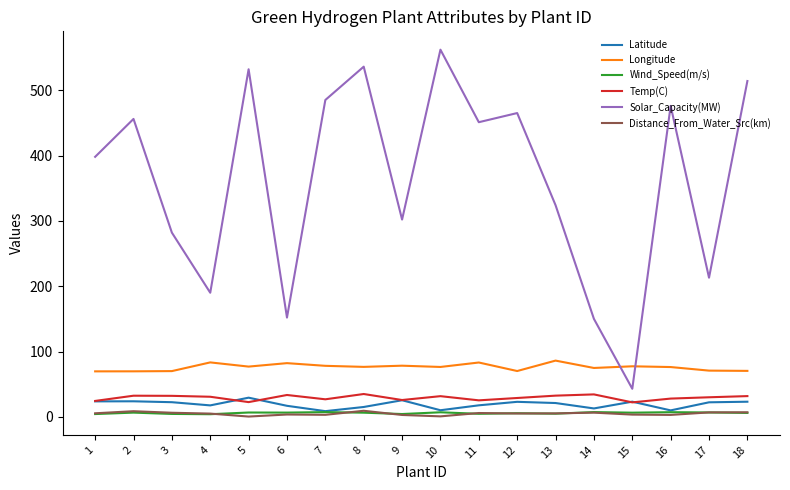

Read the Solar_Capacity(MW) value at 15.

43.0